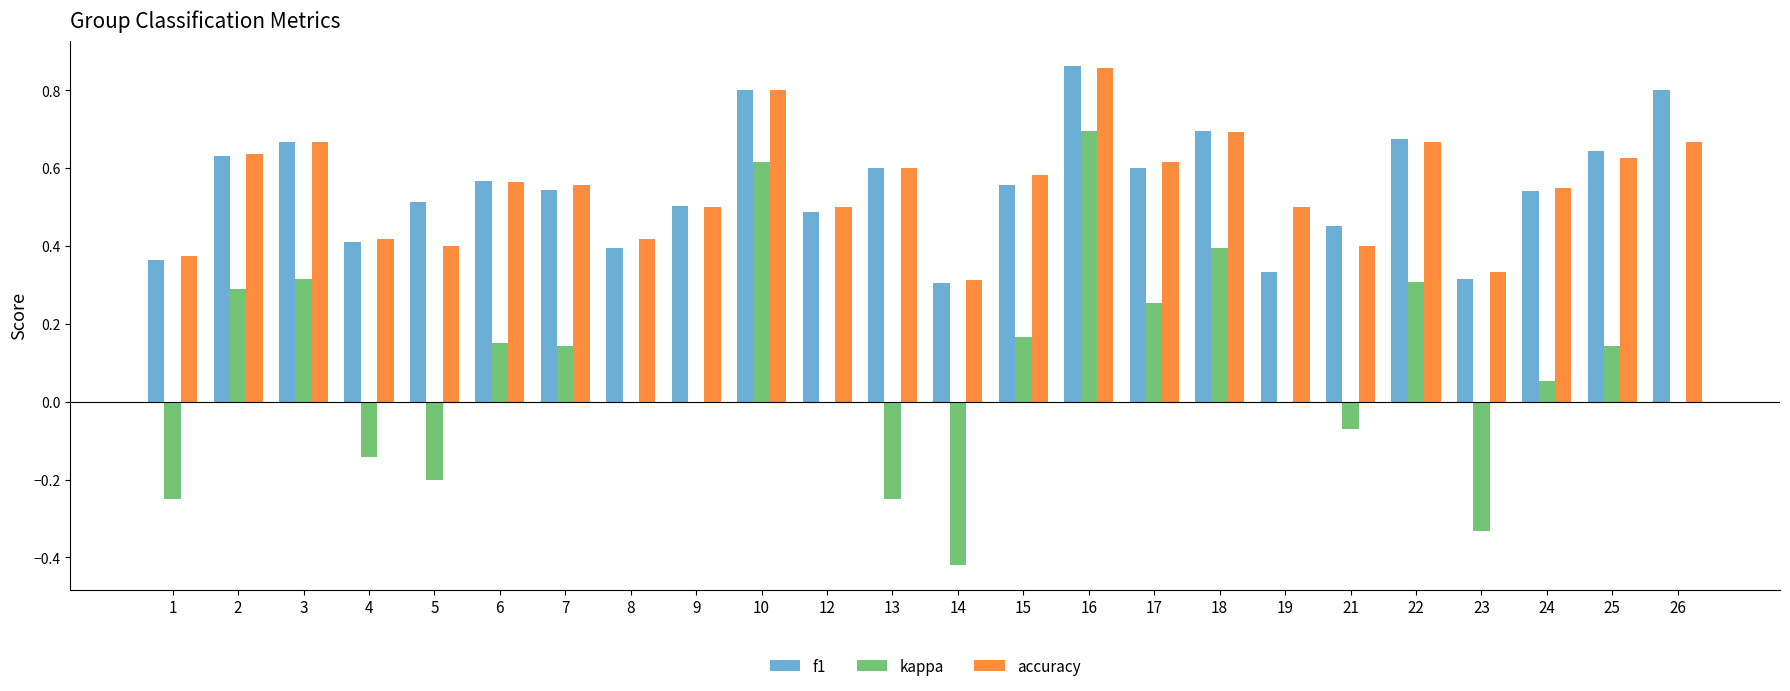

What is the sum of the accuracy values at 2 and 24?

1.2